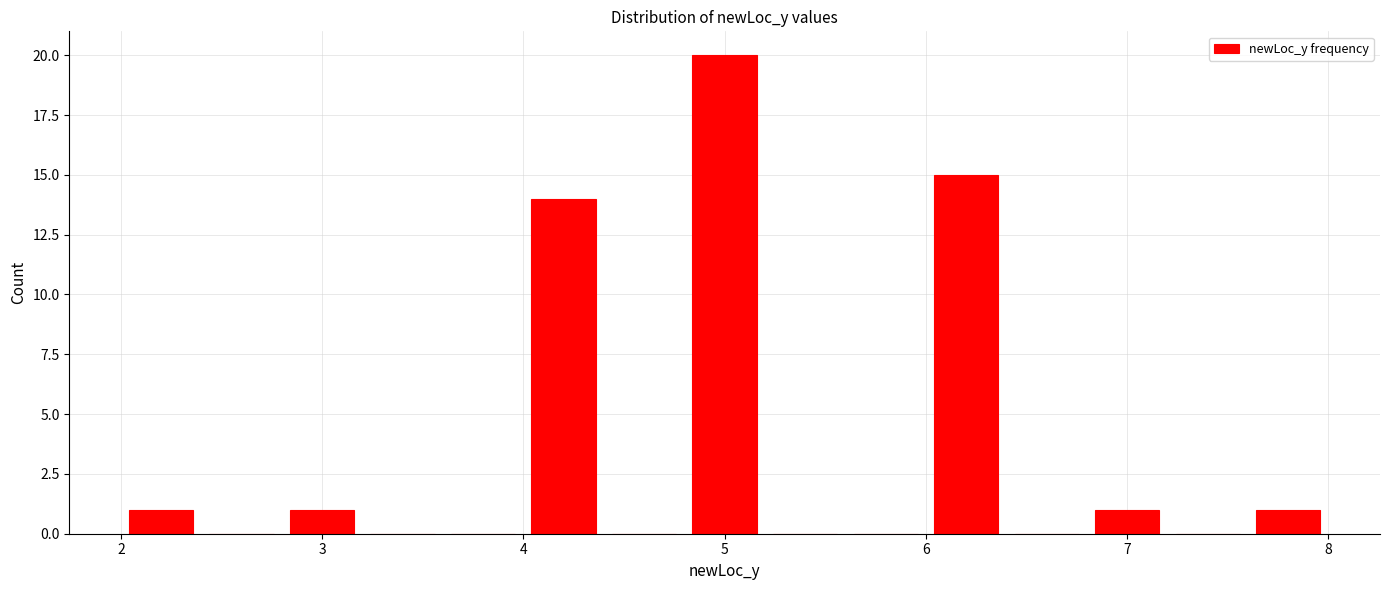

Reading left to right, transcribe this chart: for each bar, give the range it covers on the x-axis and its height. The values are not printed on the chart, so give them approximately, as read against the axis.

2.0 to 2.4: 1
2.4 to 2.8: 0
2.8 to 3.2: 1
3.2 to 3.6: 0
3.6 to 4.0: 0
4.0 to 4.4: 14
4.4 to 4.8: 0
4.8 to 5.2: 20
5.2 to 5.6: 0
5.6 to 6.0: 0
6.0 to 6.4: 15
6.4 to 6.8: 0
6.8 to 7.2: 1
7.2 to 7.6: 0
7.6 to 8.0: 1